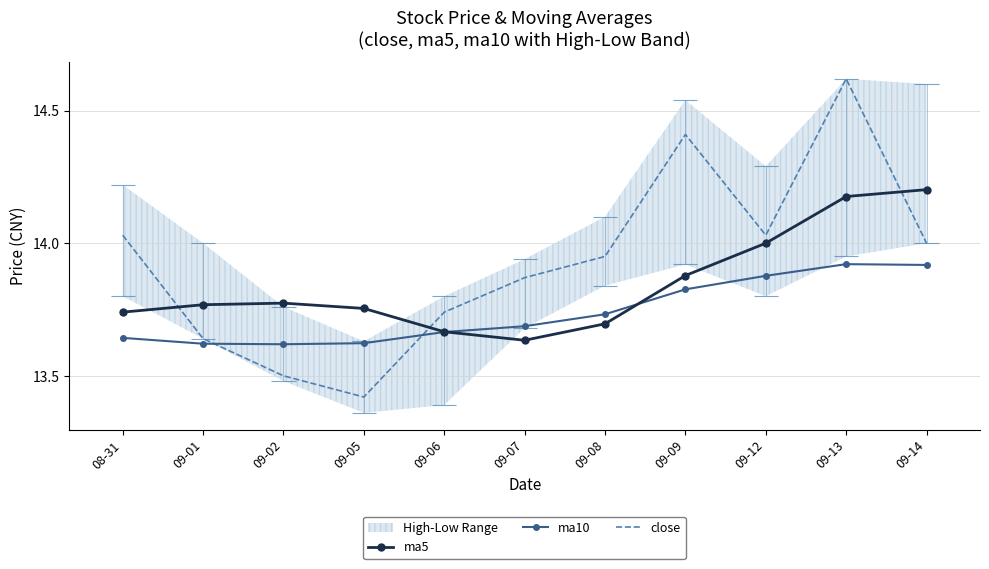

Is it true that ma10 equals 22.1 at 09-09?

False